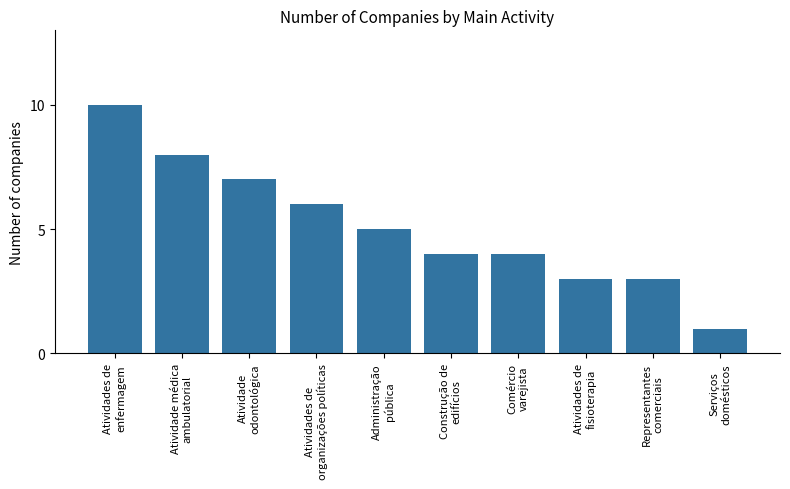

What is the approximate value at Atividades de
fisioterapia?

3